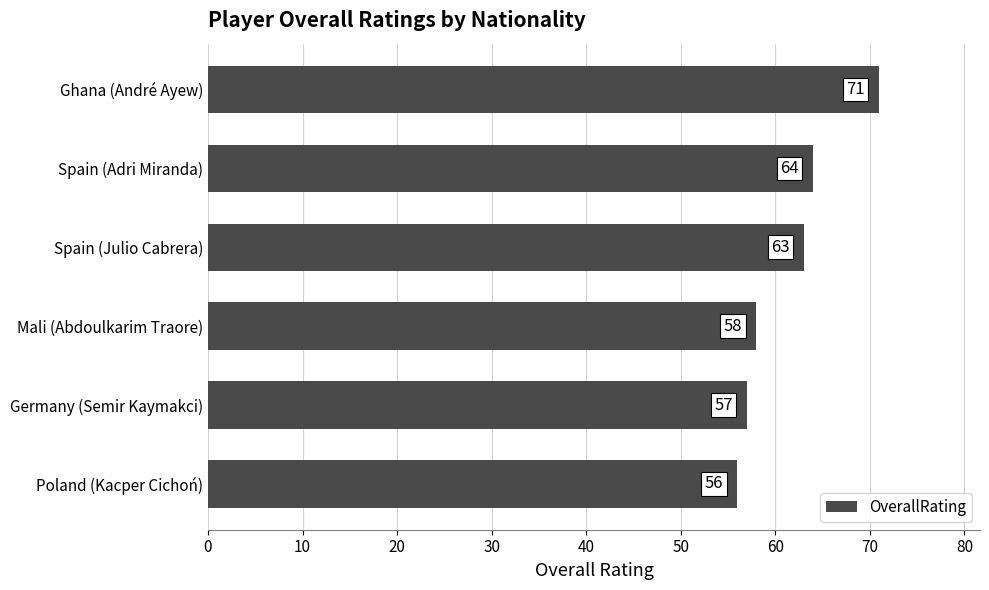

Is it true that the value at Spain (Julio Cabrera) is 63?

True